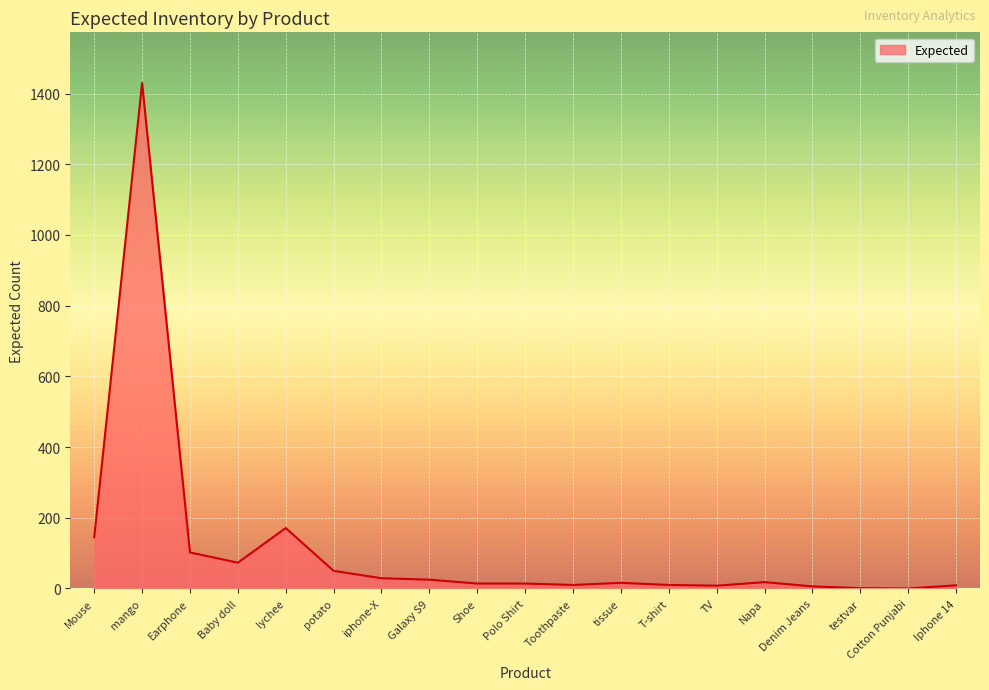

What is the ratio of the value at Iphone 14 to the value at T-shirt?

0.9